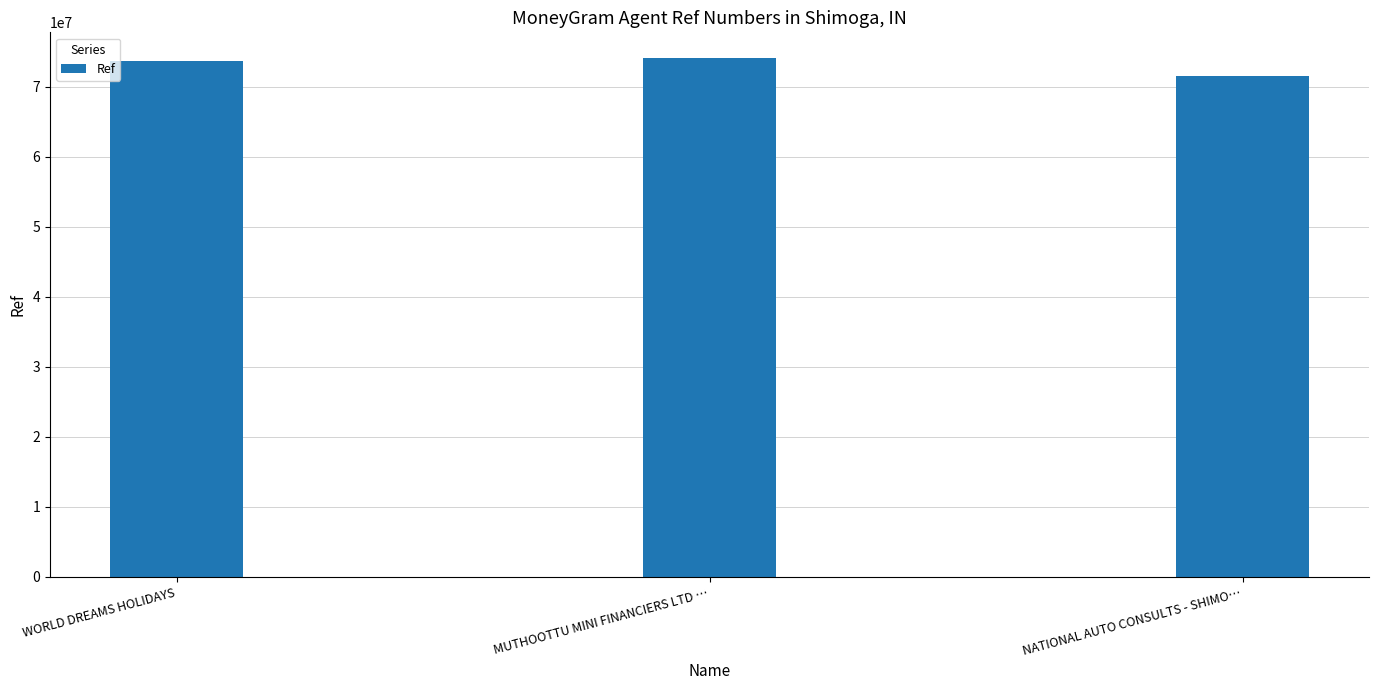

How many categories are shown in the chart?

3